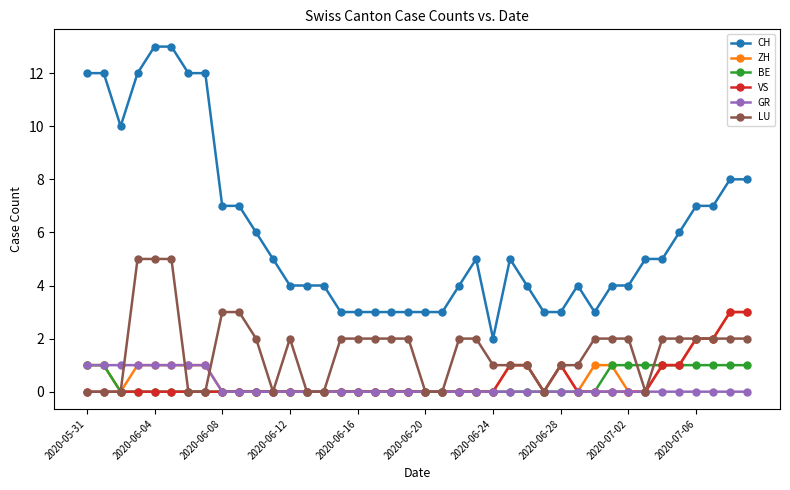

True or false: CH has more than 0 interior local peaks.

True